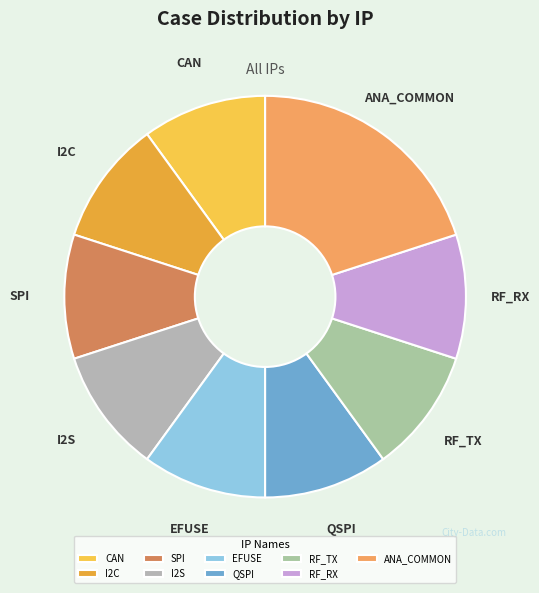

Which slice is the largest?

ANA_COMMON